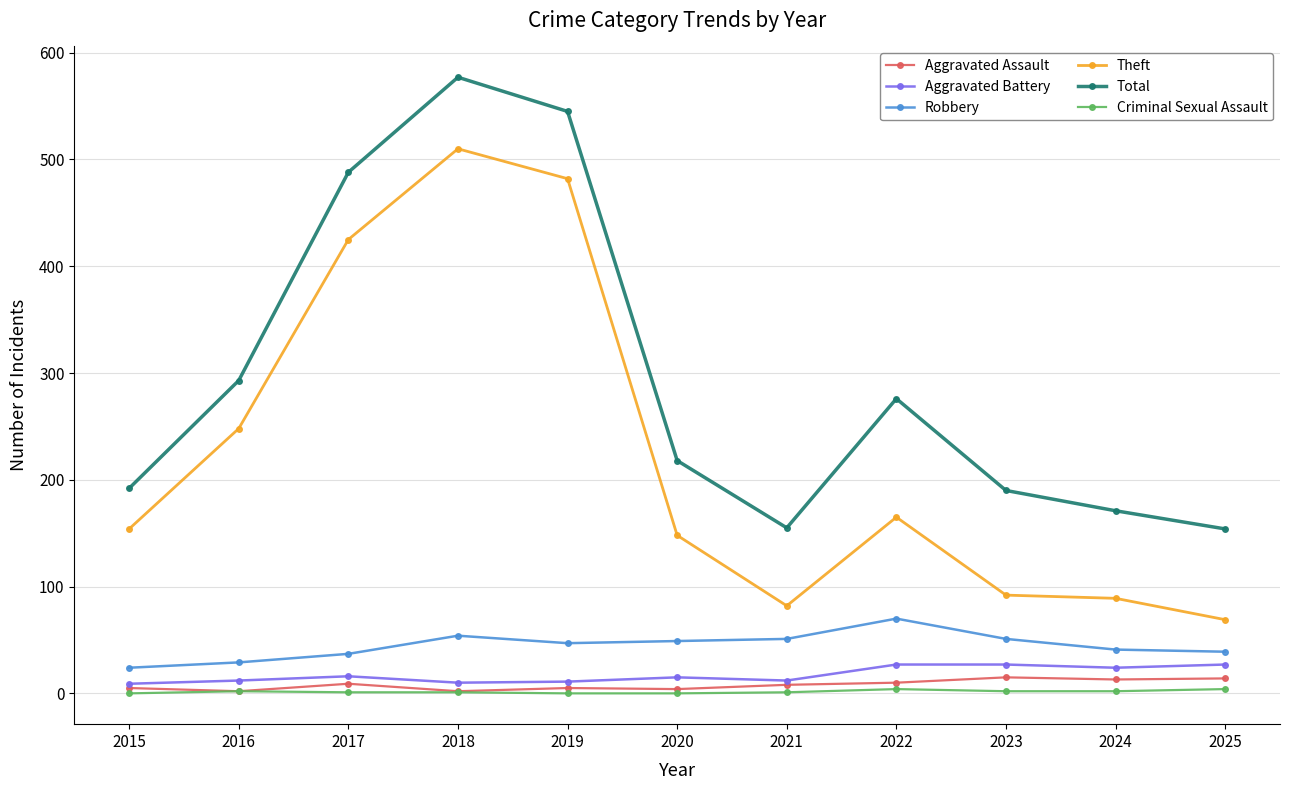

Where is the first local maximum for Total?

2018